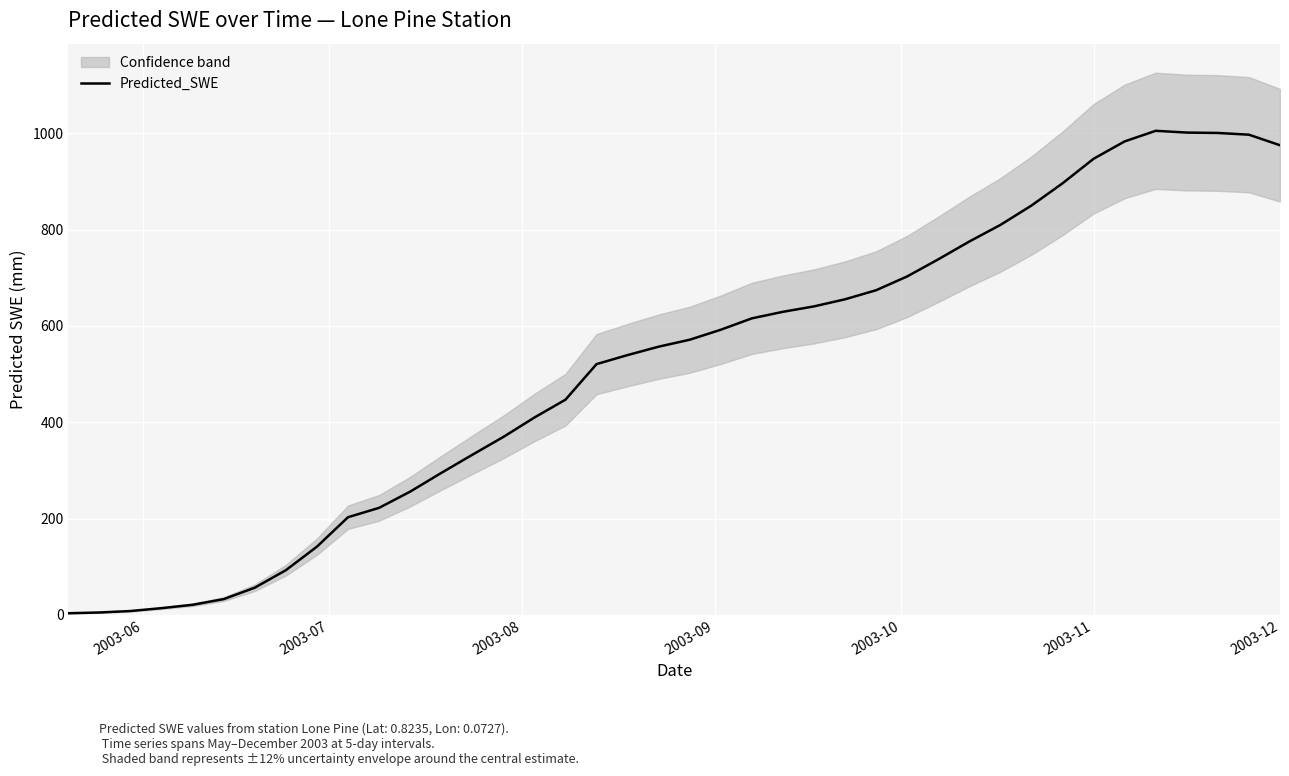

What is the highest value of the Predicted_SWE series?

1005.3